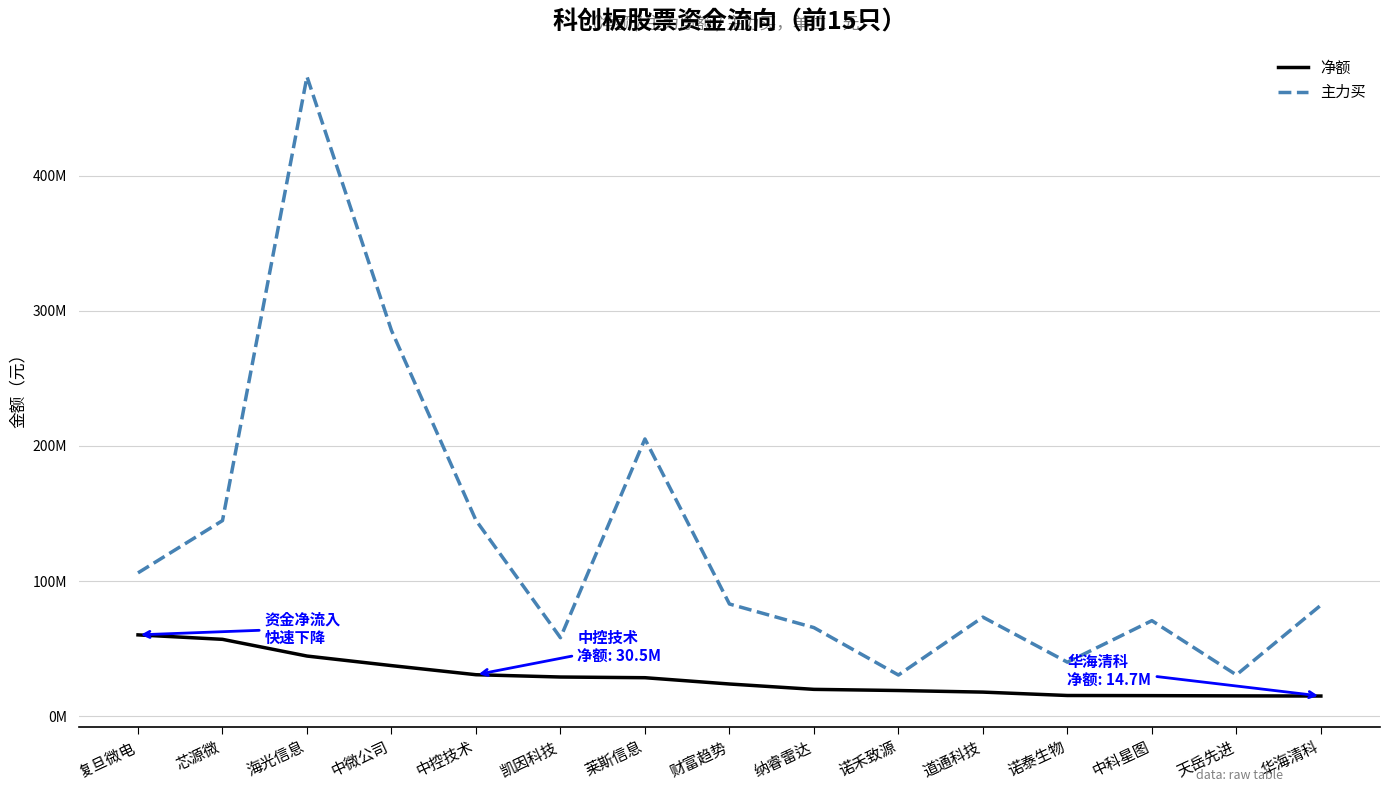

List the series in order of their overall mean, lowest first.

净额, 主力买